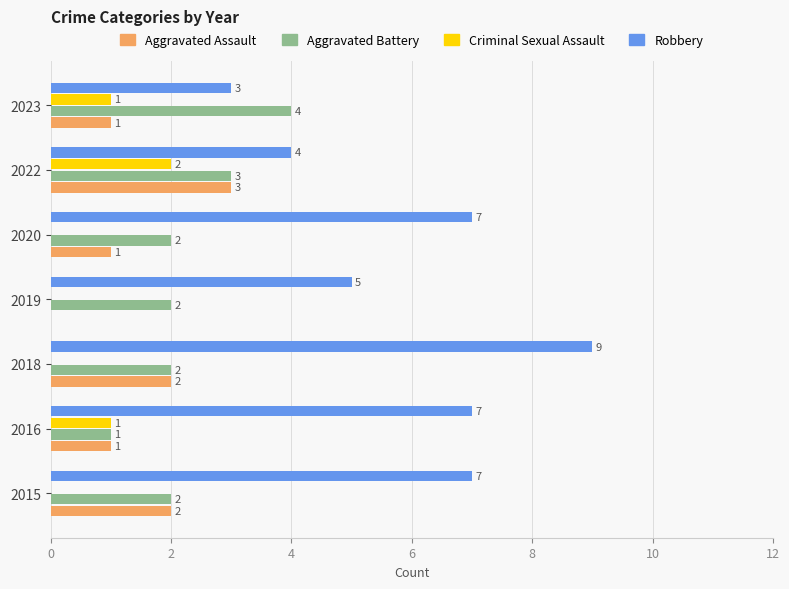

What is the total value across all series at 2015?

11